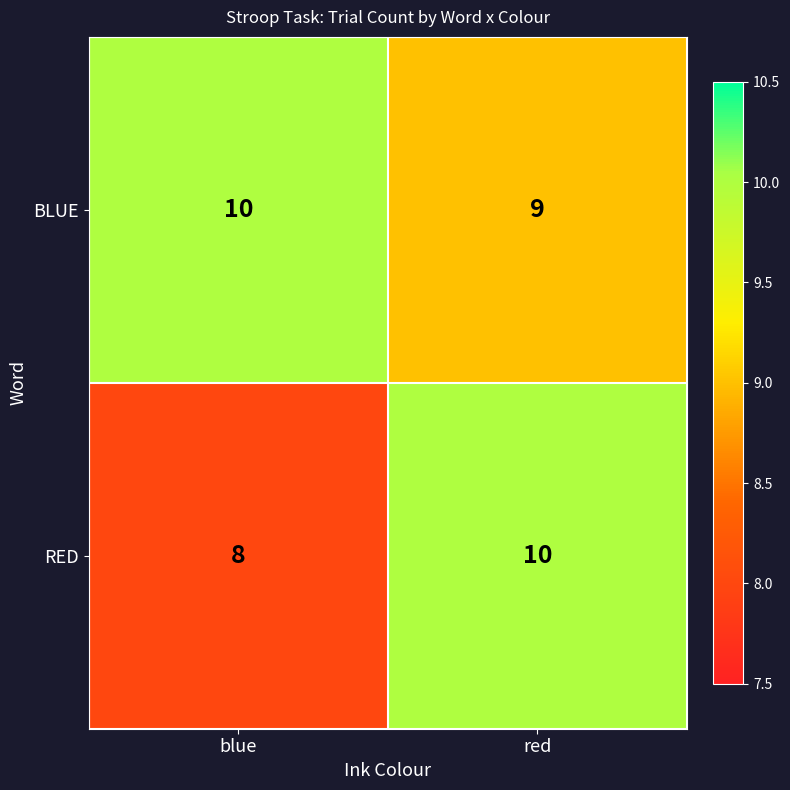

What is the sum of the RED values at blue and red?

18